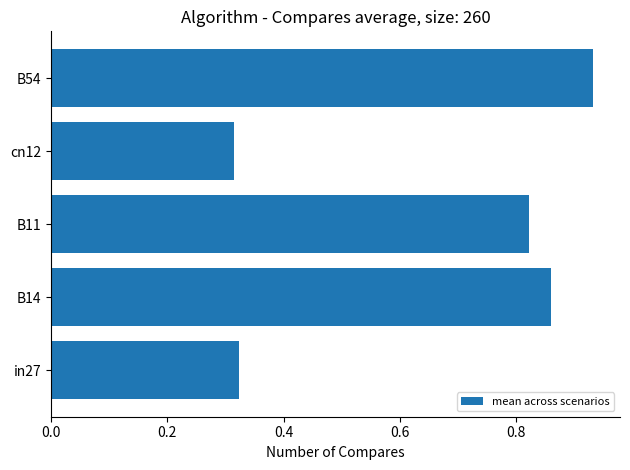

The value at B14 is 0.4. True or false?

False